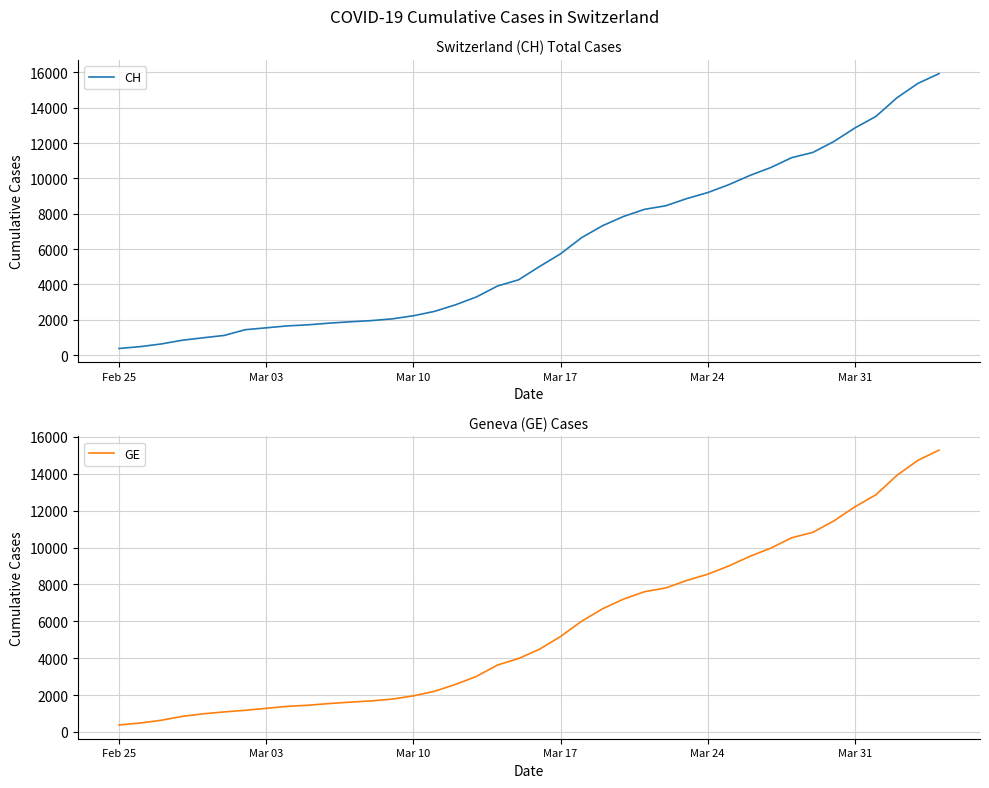

Reading left to right, extract all data points from this chart.

CH: 375	479	630	840	981	1113	1436	1544	1652	1715	1809	1885	1952	2051	2226	2472	2845	3291	3908	4259	5012	5731	6644	7323	7847	8249	8449	8855	9196	9642	10162	10613	11175	11467	12086	12852	13505	14561	15375	15926
GE: 375	479	630	840	981	1083	1171	1278	1384	1447	1538	1614	1681	1780	1955	2201	2574	3010	3627	3978	4485	5174	6002	6681	7205	7607	7807	8213	8554	9000	9520	9971	10533	10825	11444	12210	12863	13919	14733	15284